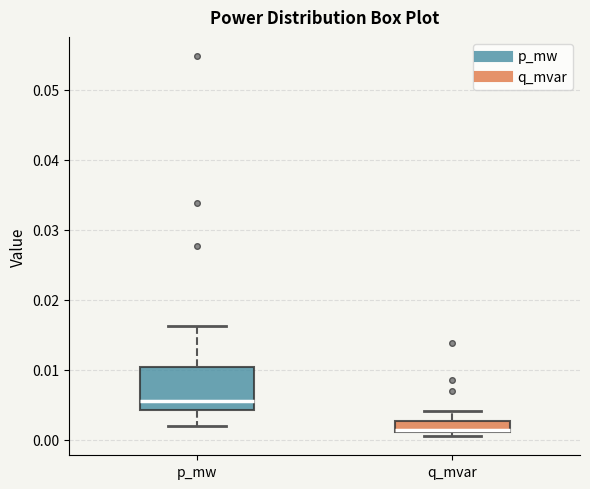

Reading left to right, transcribe this box plot: for each box, give where its median line is, the range the box spans, and where its two whiskers end, as read against the y-axis. The values are not printed on the chart, so give them approximately, as read against the axis.

p_mw: median 0.005, box 0.004 to 0.010, whiskers 0.002 to 0.016
q_mvar: median 0.001, box 0.001 to 0.003, whiskers 0.000 to 0.004